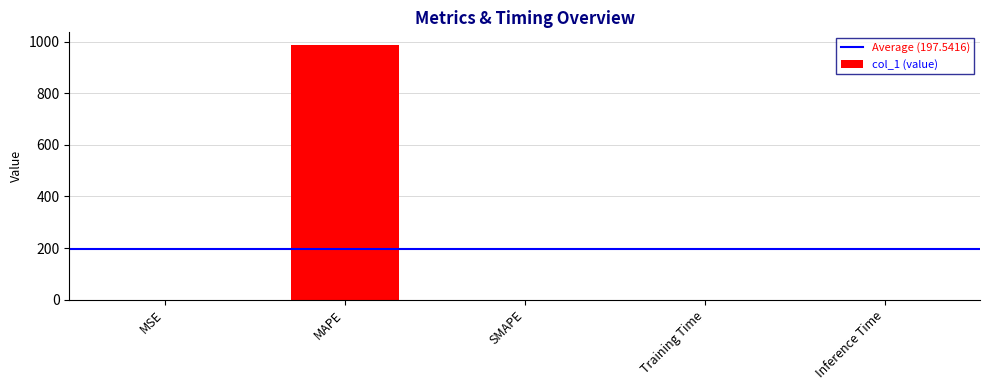

What is the sum of all values?

987.7